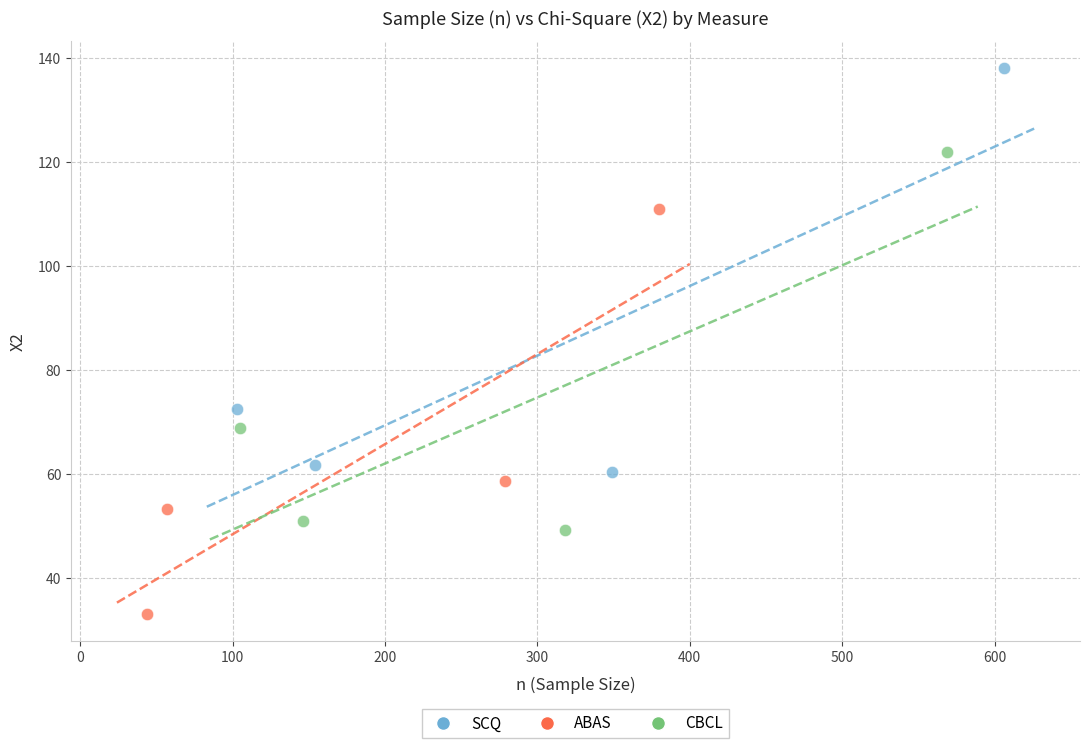

What are all the series names shown in the legend?

SCQ, ABAS, CBCL